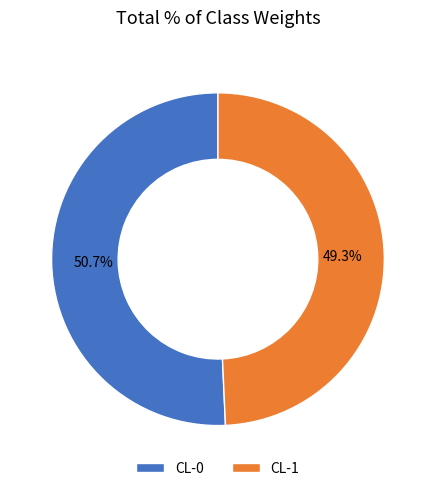

How many slices are in this pie chart?

2